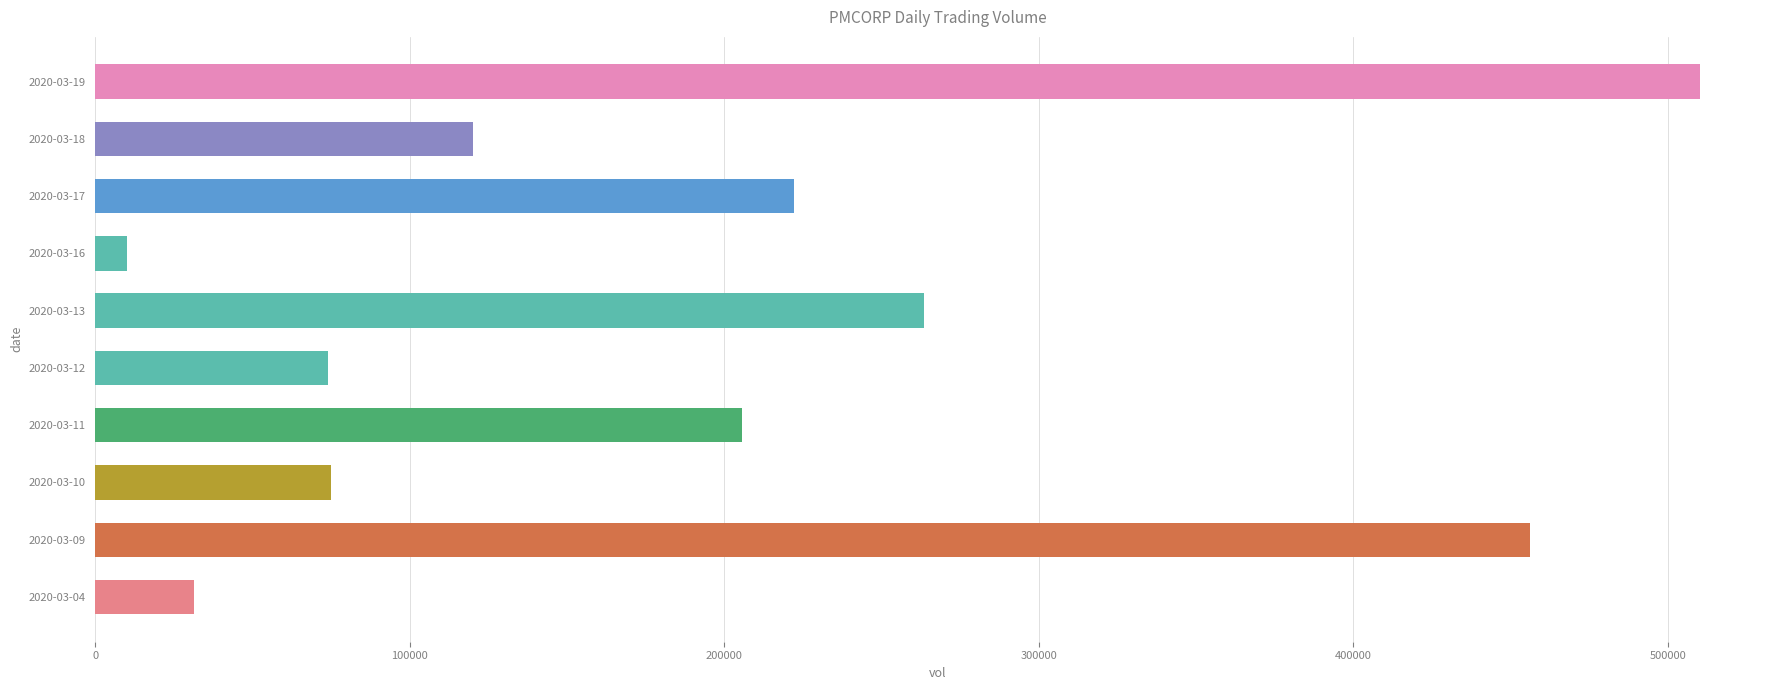

What is the ratio of the value at 2020-03-19 to the value at 2020-03-13?

1.9